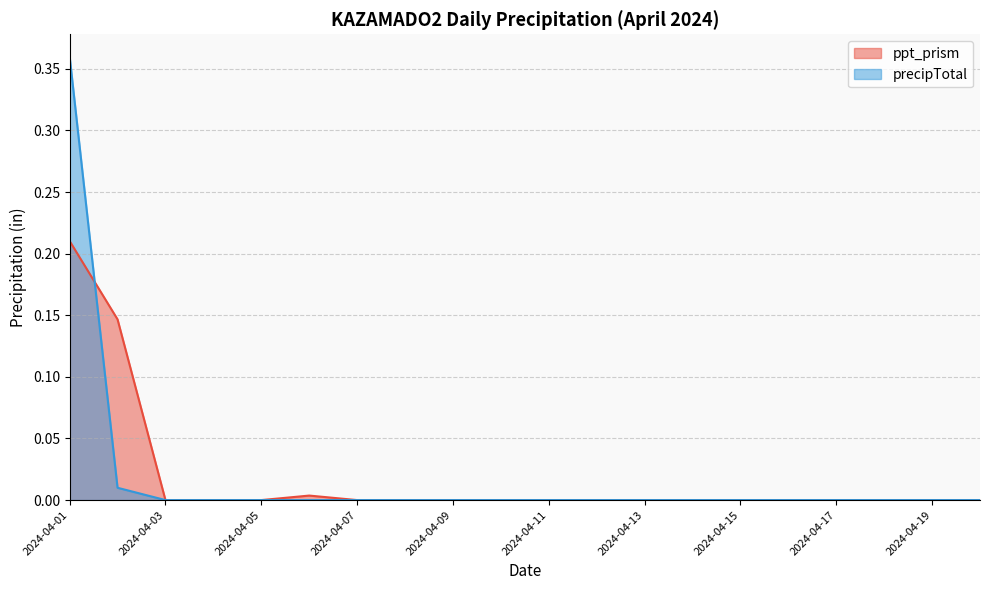

What is the difference between the second highest and minimum values in the ppt_prism series?

0.1